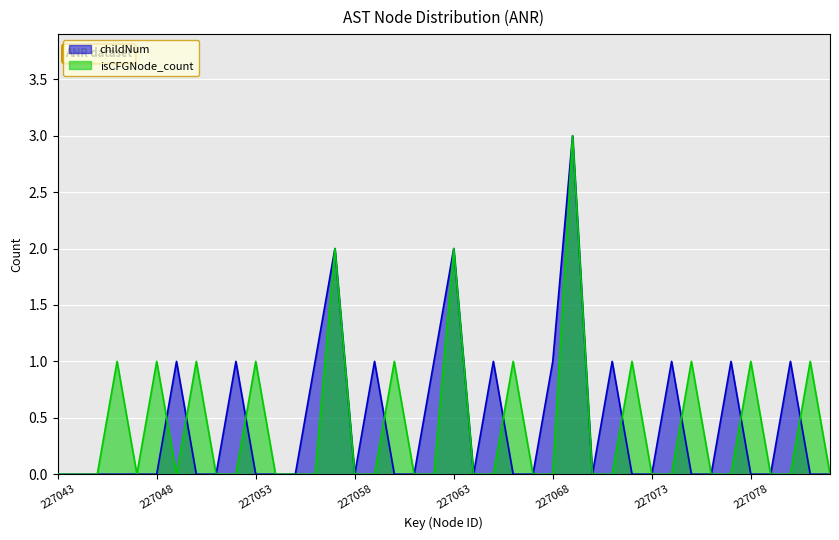

Between 227071 and 227045, which is larger?

227071